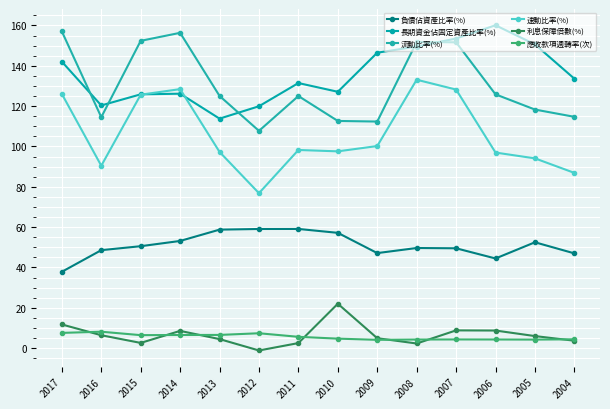

The 流動比率(%) series shows 125.8 at 2006. True or false?

True